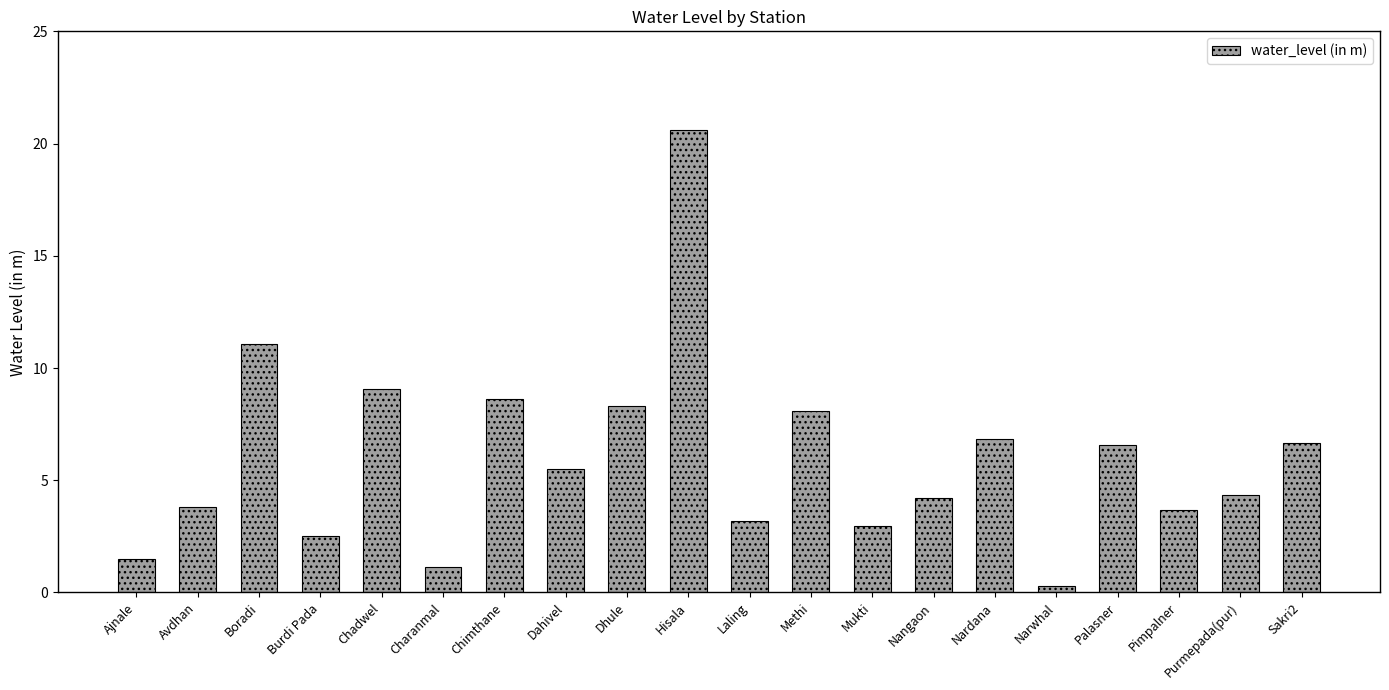

True or false: the data shows 3.7 at Pimpalner.

True